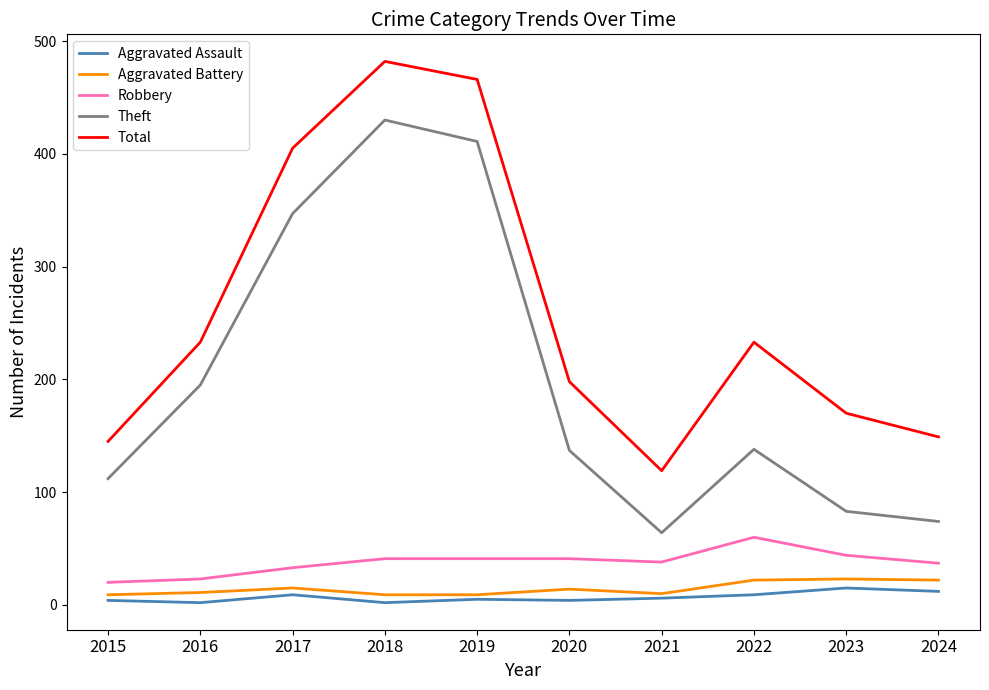

What is the average value of the Robbery series?

38